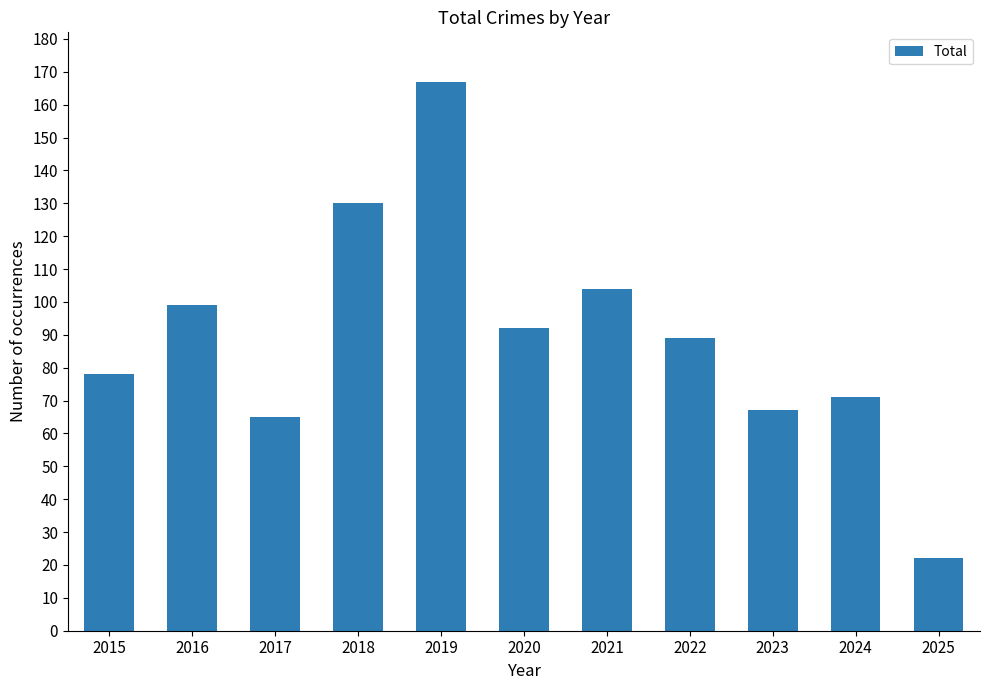

Which has a higher value, 2022 or 2025?

2022